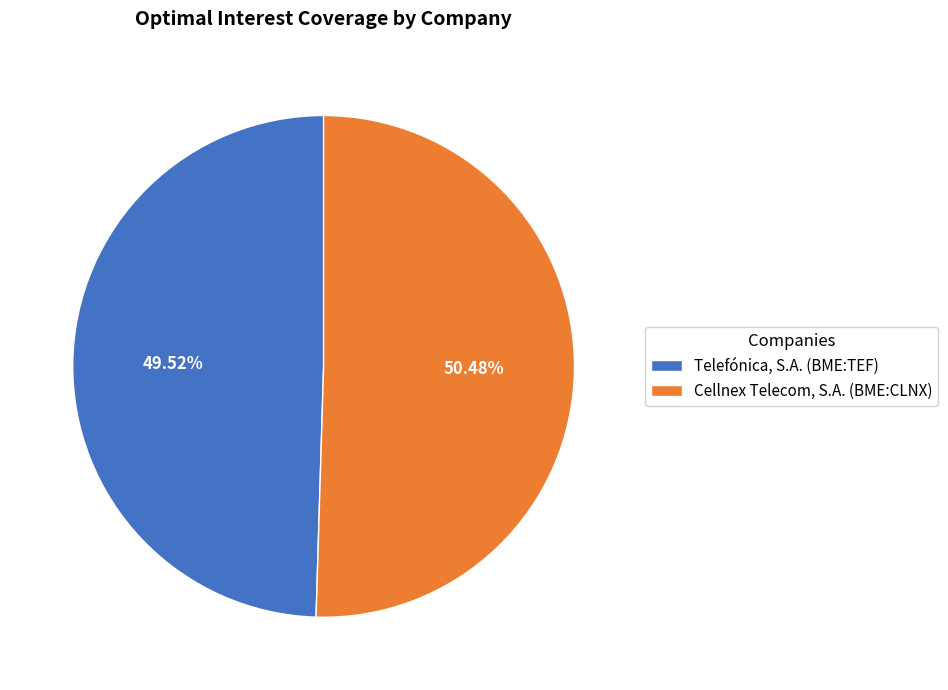

To the nearest percent, what is the difference between the largest and smallest slice percentages?

1%